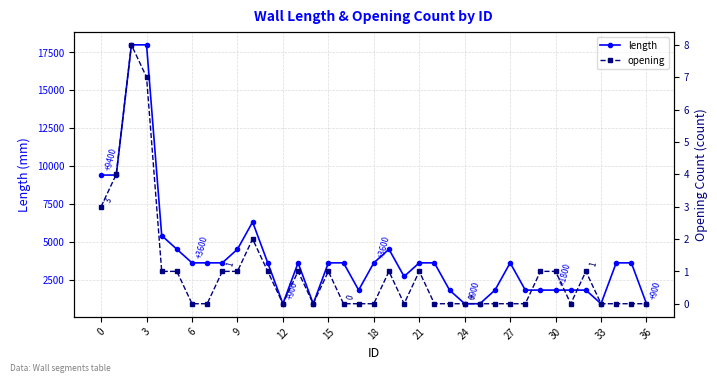

True or false: length has a value of 13155 at 0.

False